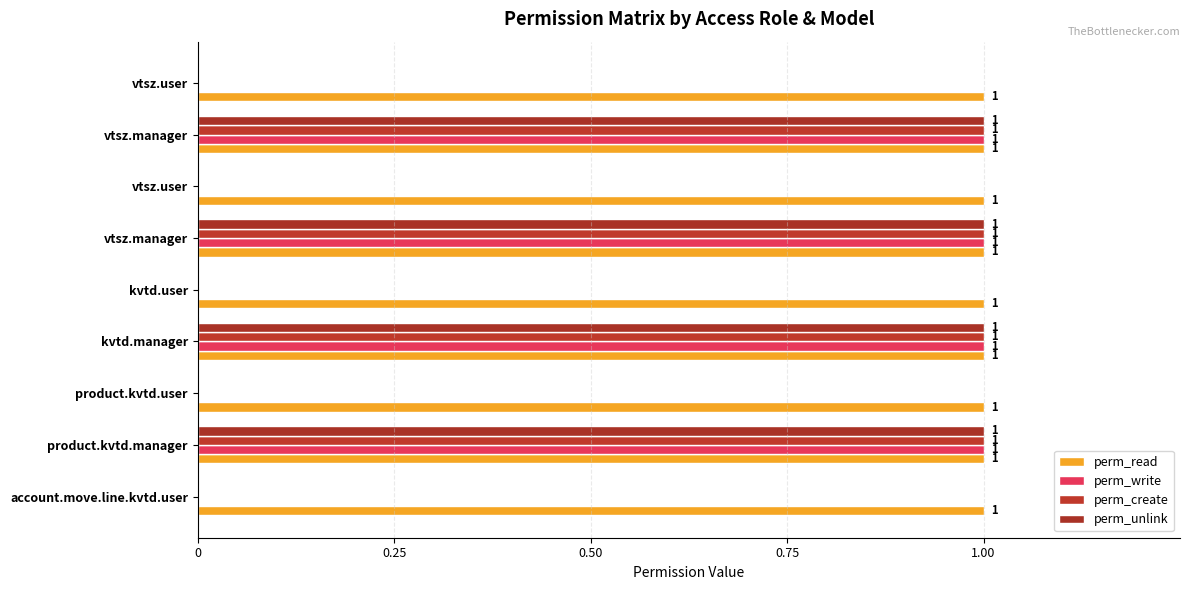

How many values in the perm_write series exceed 0?

4